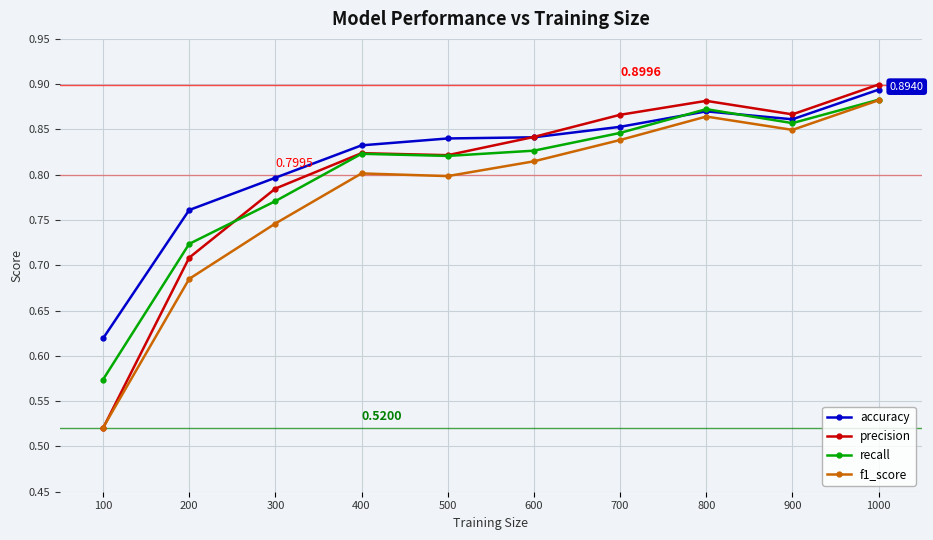

At how many categories does at least one series exceed 0?

10